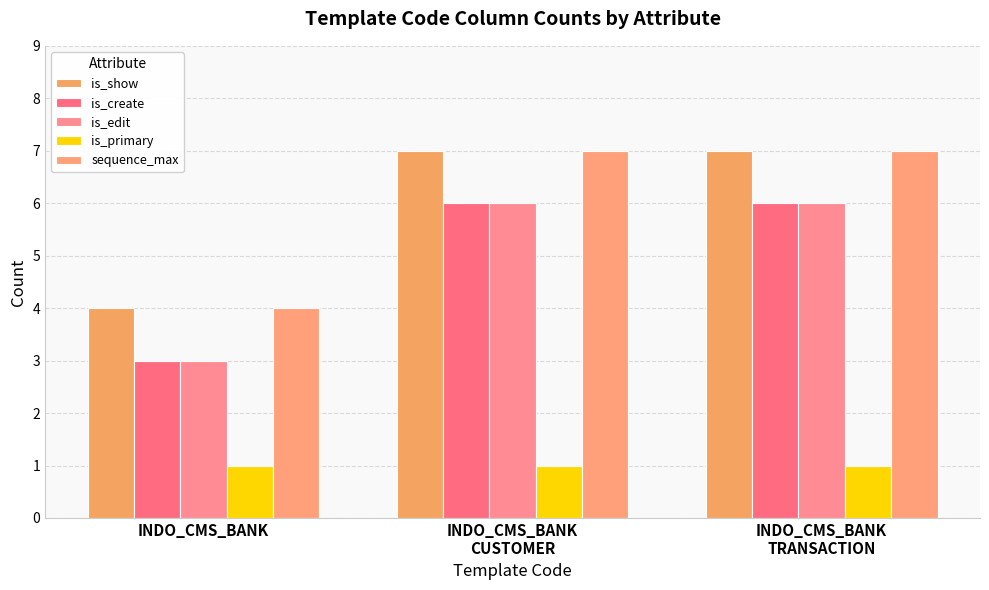

Is the value of is_show at INDO_CMS_BANK greater than the value of is_create at INDO_CMS_BANK?

Yes